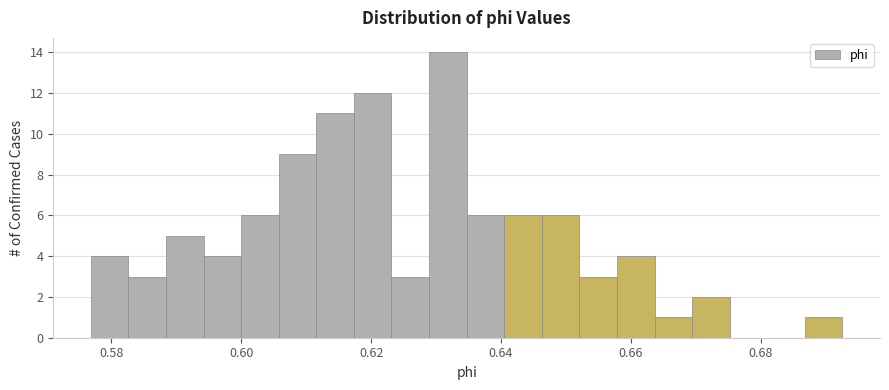

Around what value on the x-axis is the tallest bar? Give the approximate position of its centre, as read against the axis.

0.632